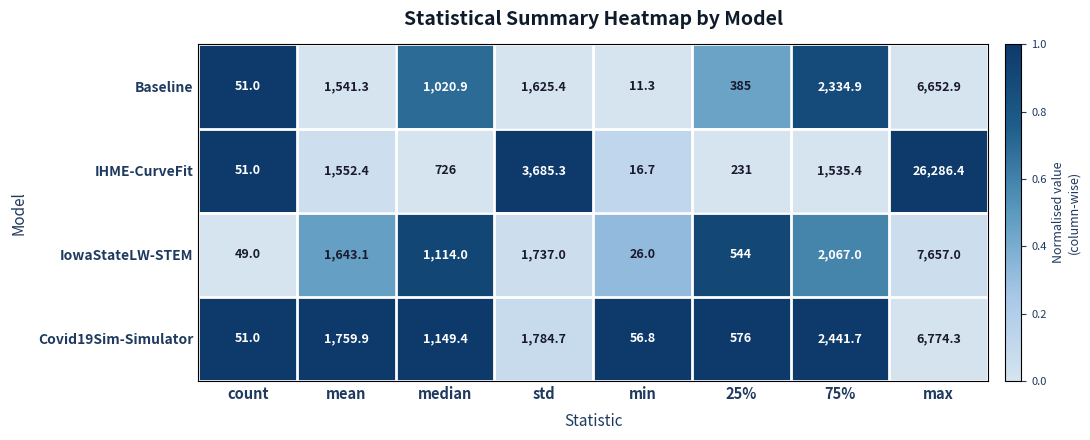

Rank the categories by Baseline value from lowest to highest.

min, count, 25%, median, mean, std, 75%, max